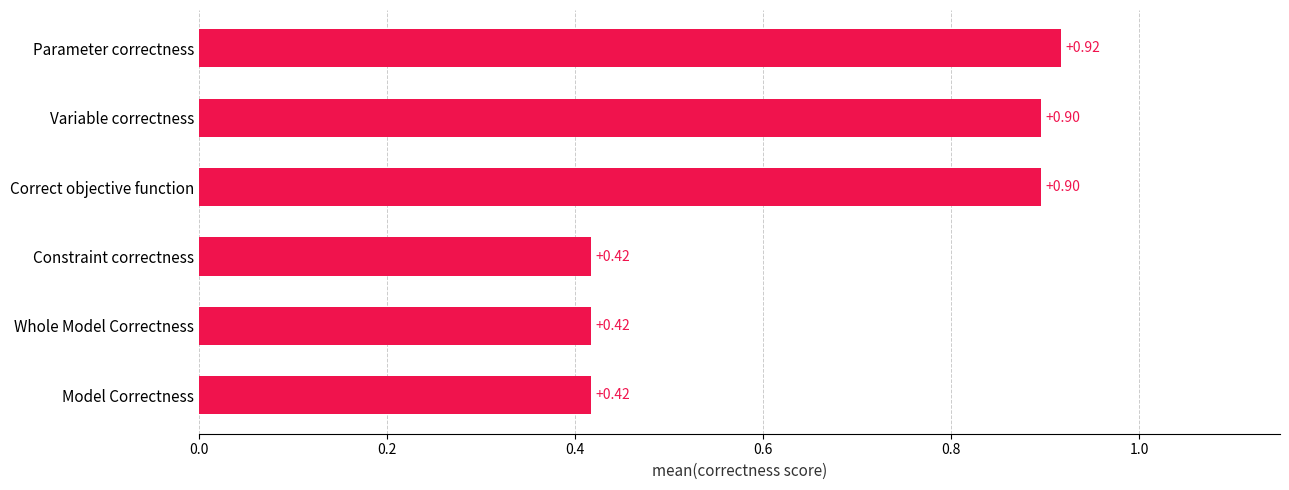

What is the change in value from Variable correctness to Whole Model Correctness?

-0.5